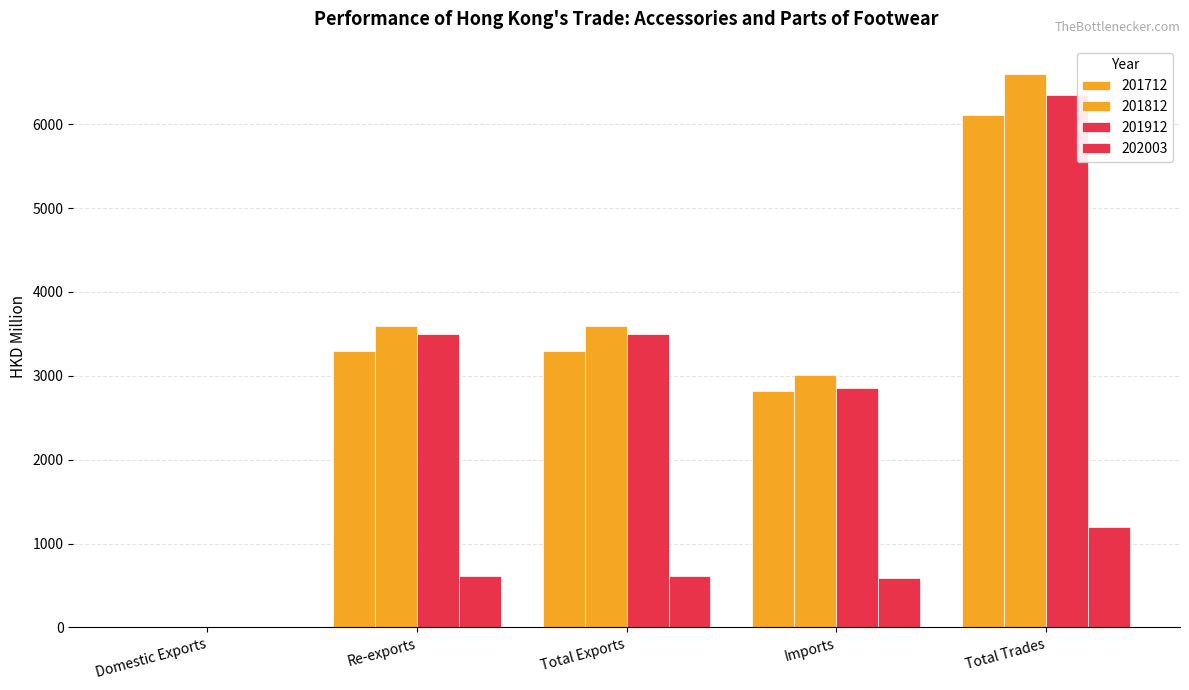

Which series has the largest total across all categories?

201812